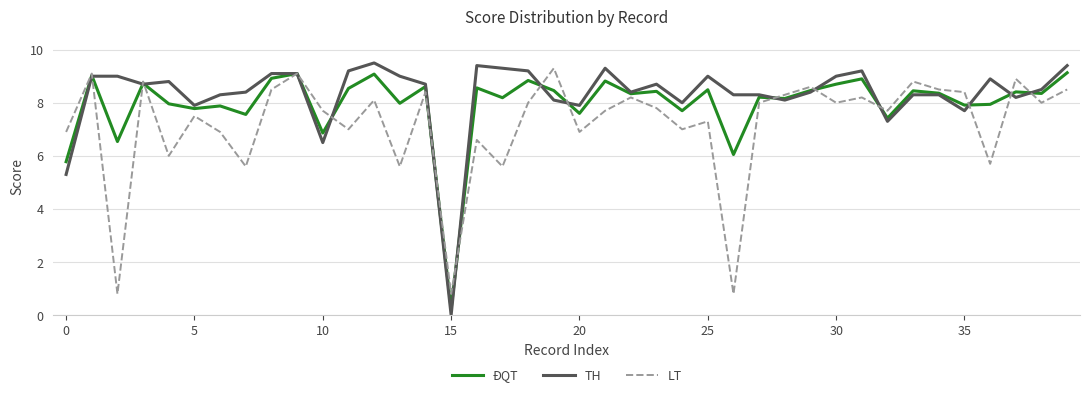

Which series has the widest spread of values?

TH